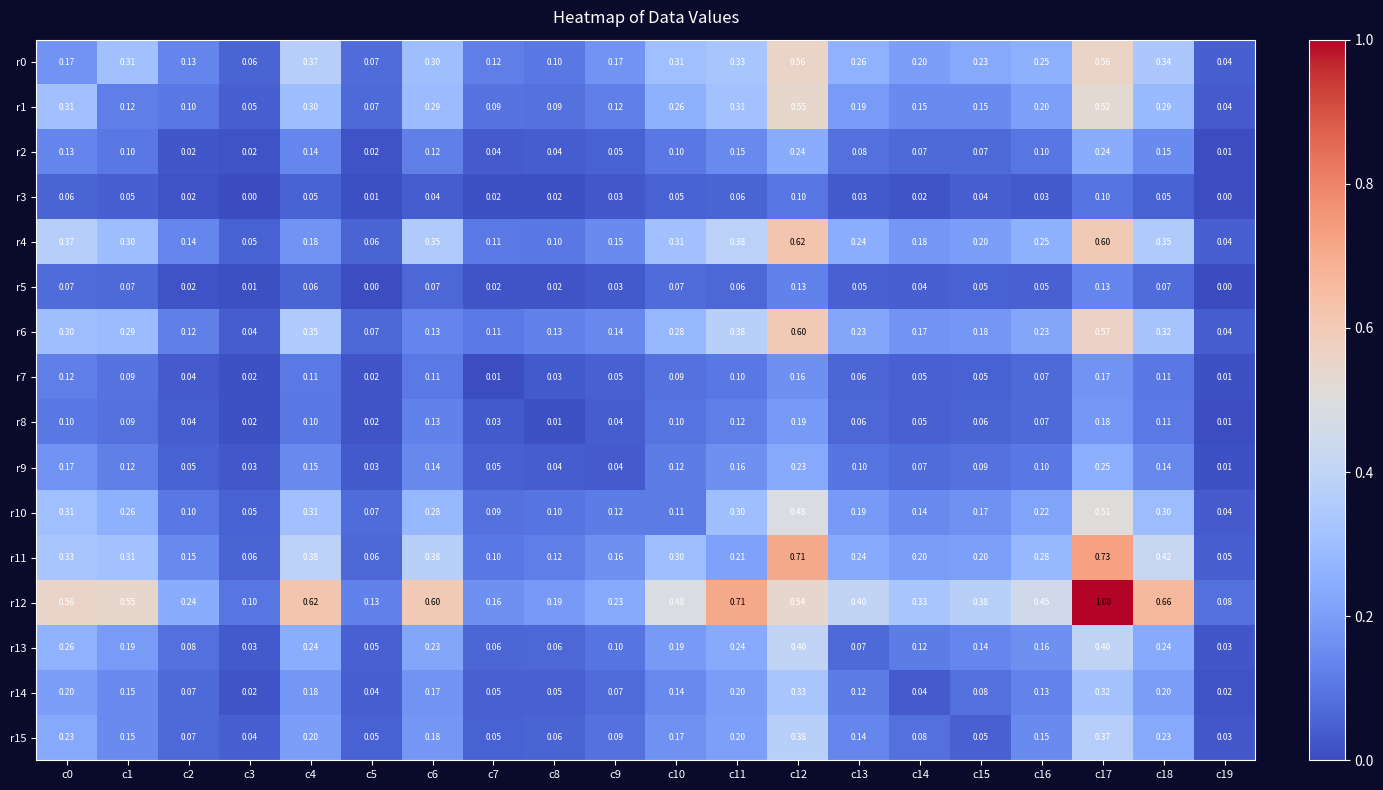

Is the value of r15 at c19 greater than the value of r6 at c17?

No